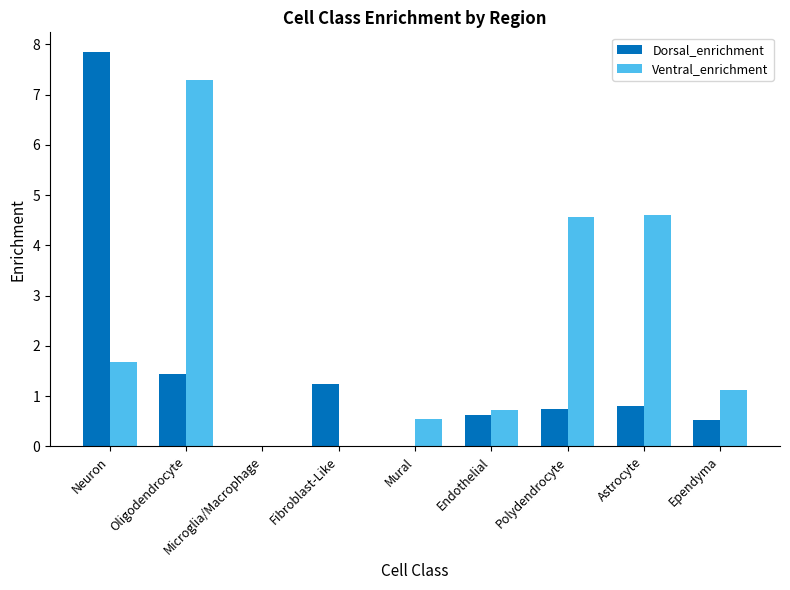

At which category is the sum across all series the highest?

Neuron